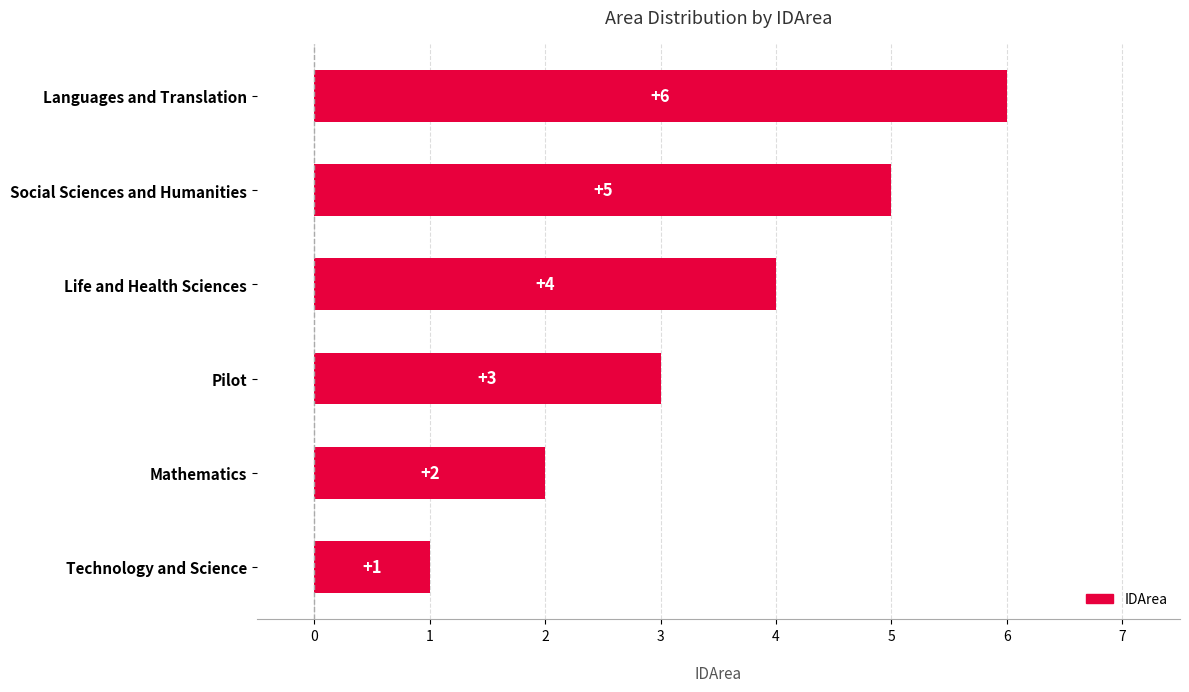

What is the greatest value displayed?

6